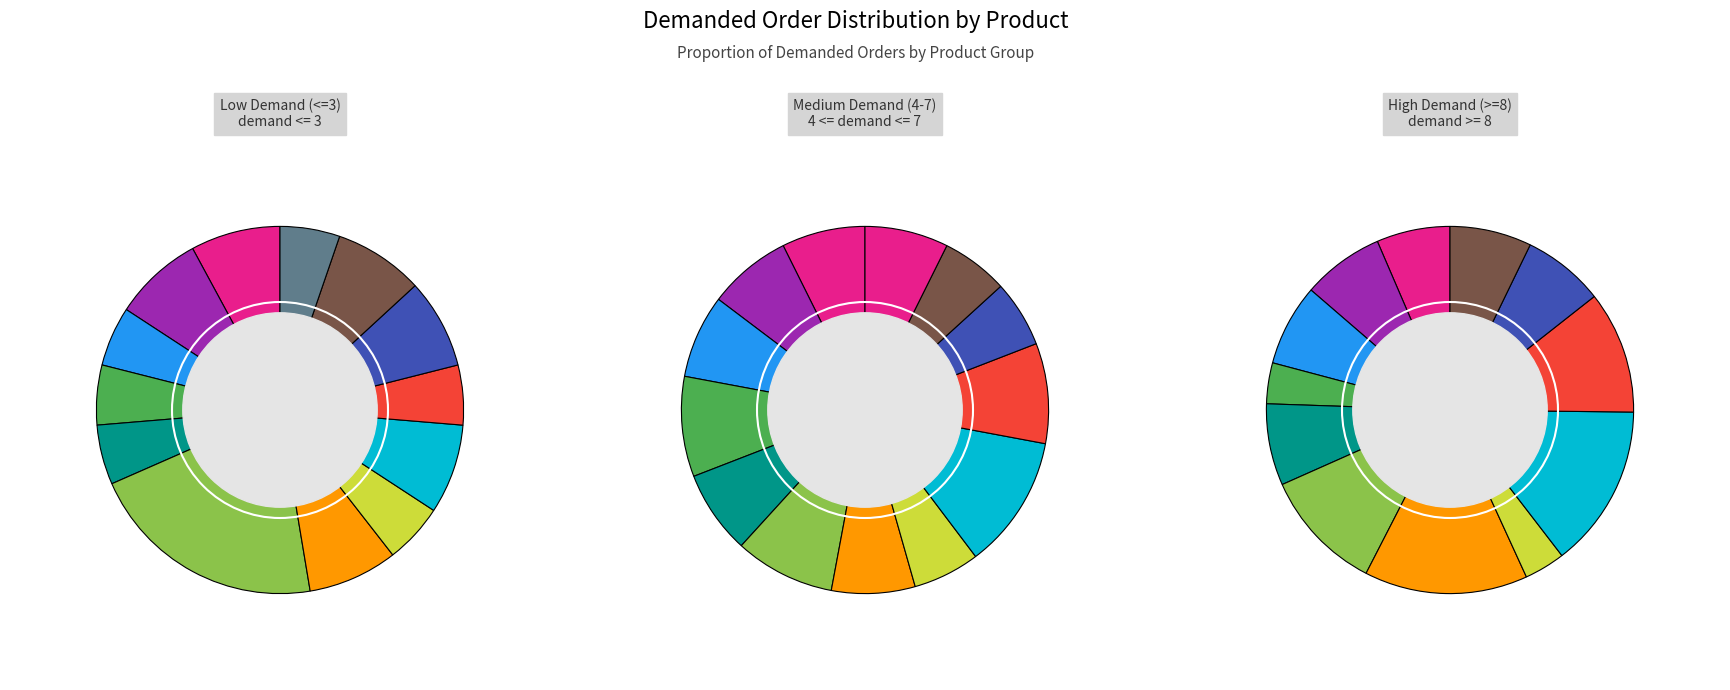

To the nearest percent, what portion does BABY MARROW represent?

4%